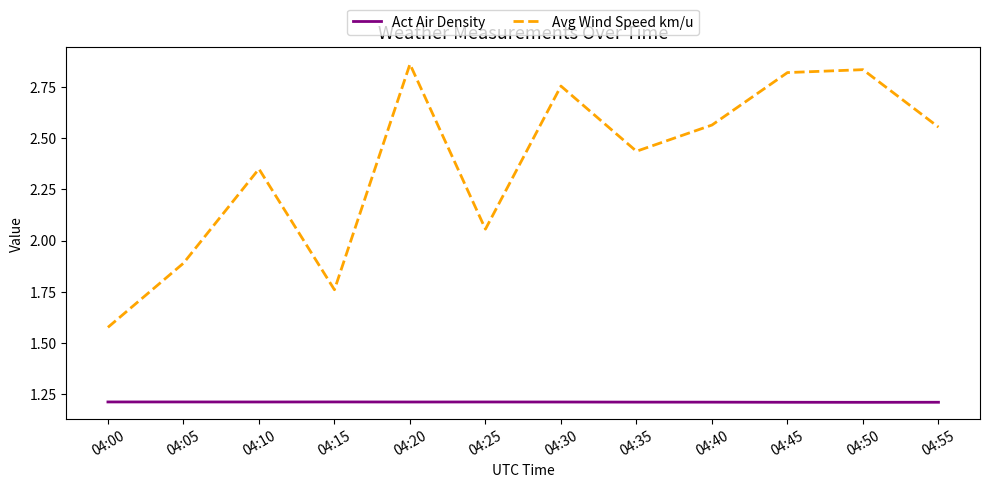

True or false: Act Air Density has a value of 0.6 at 04:10.

False